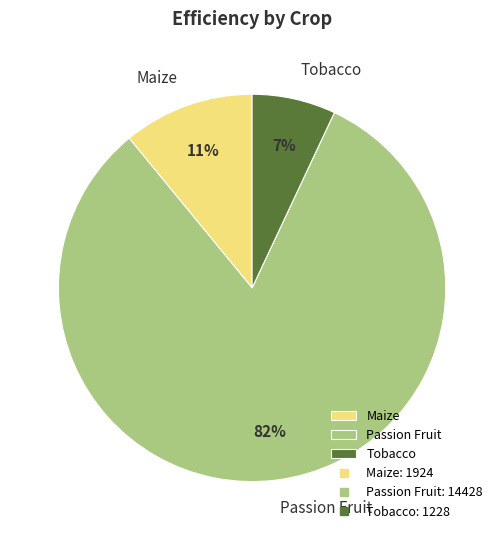

The Tobacco slice represents 7% of the pie. True or false?

True